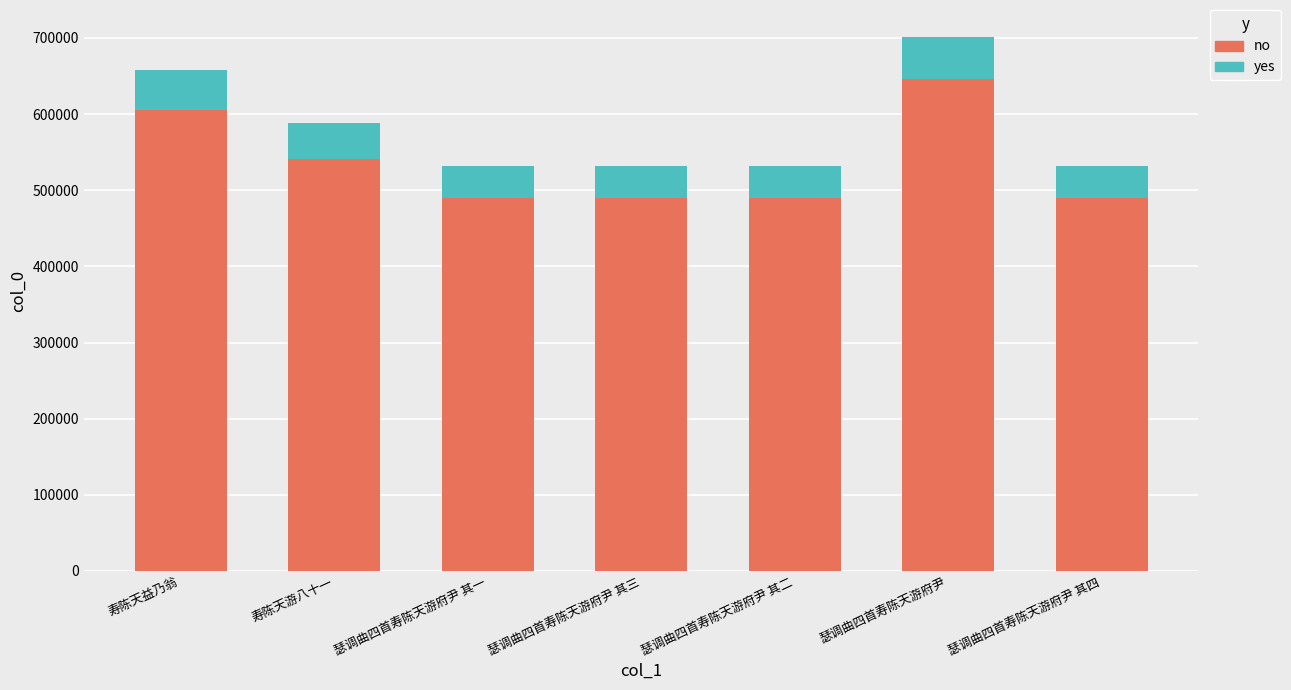

What is the difference between the maximum and second lowest values in the no series?

156150